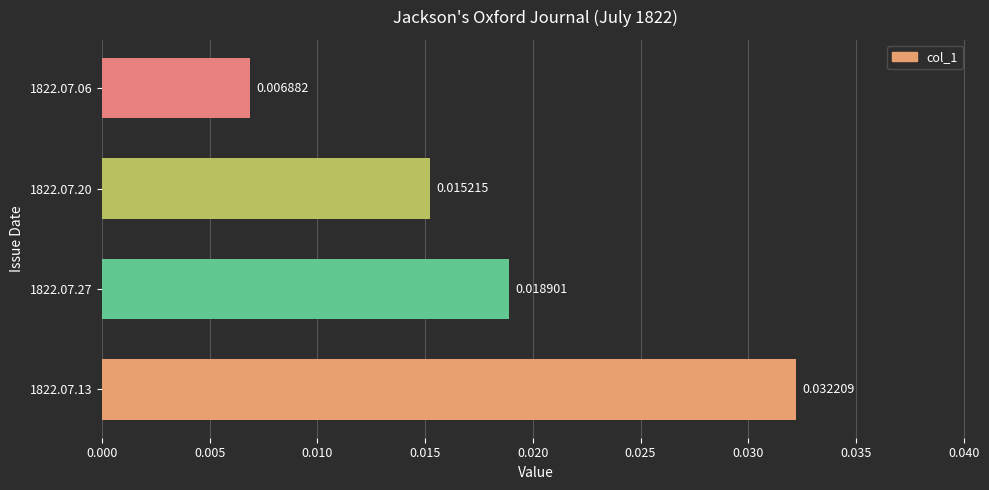

Rank the categories by value from highest to lowest.

1822.07.13, 1822.07.27, 1822.07.20, 1822.07.06